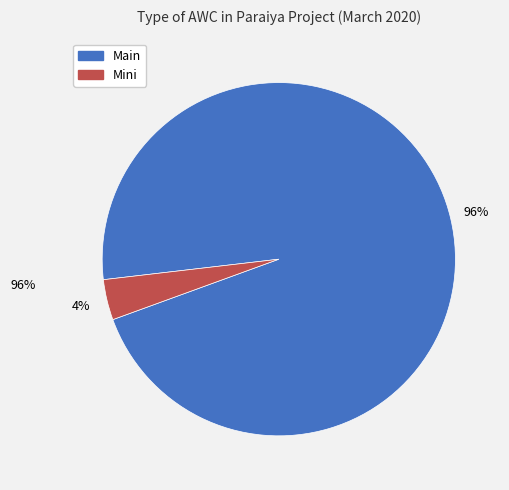

To the nearest percent, what portion does Main represent?

96%